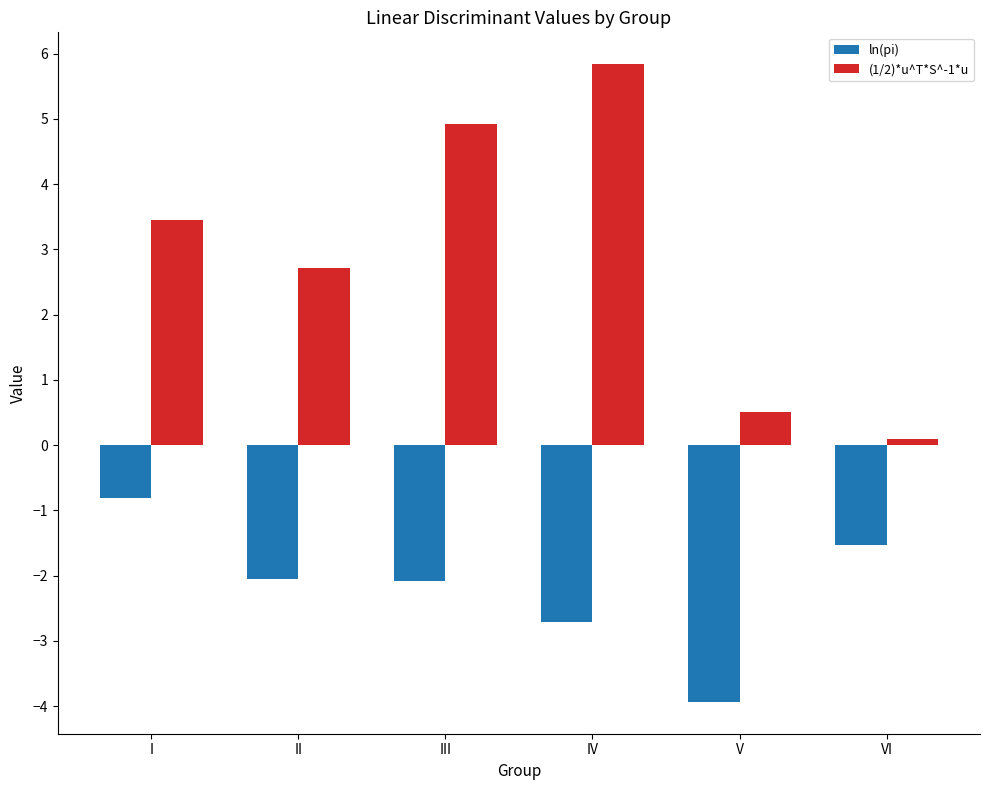

At which category is the sum across all series the highest?

IV